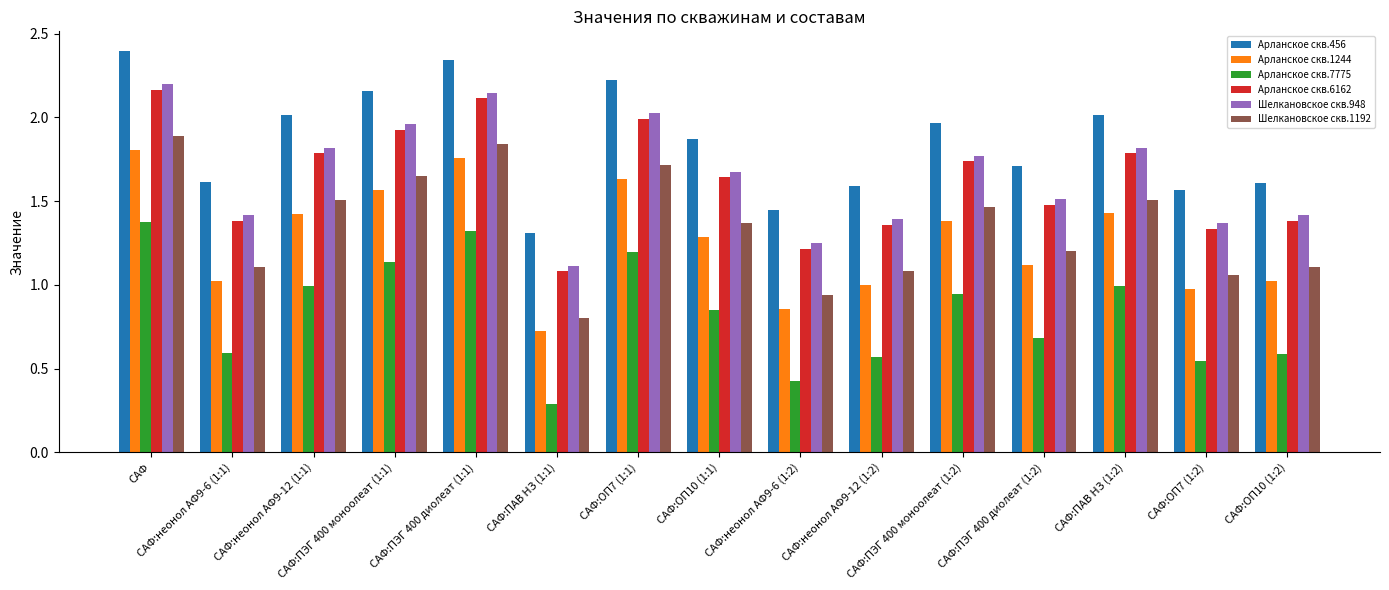

Is the value of Арланское скв.456 at САФ:ПАВ НЗ (1:1) greater than the value of Шелкановское скв.1192 at САФ:ОП10 (1:2)?

Yes